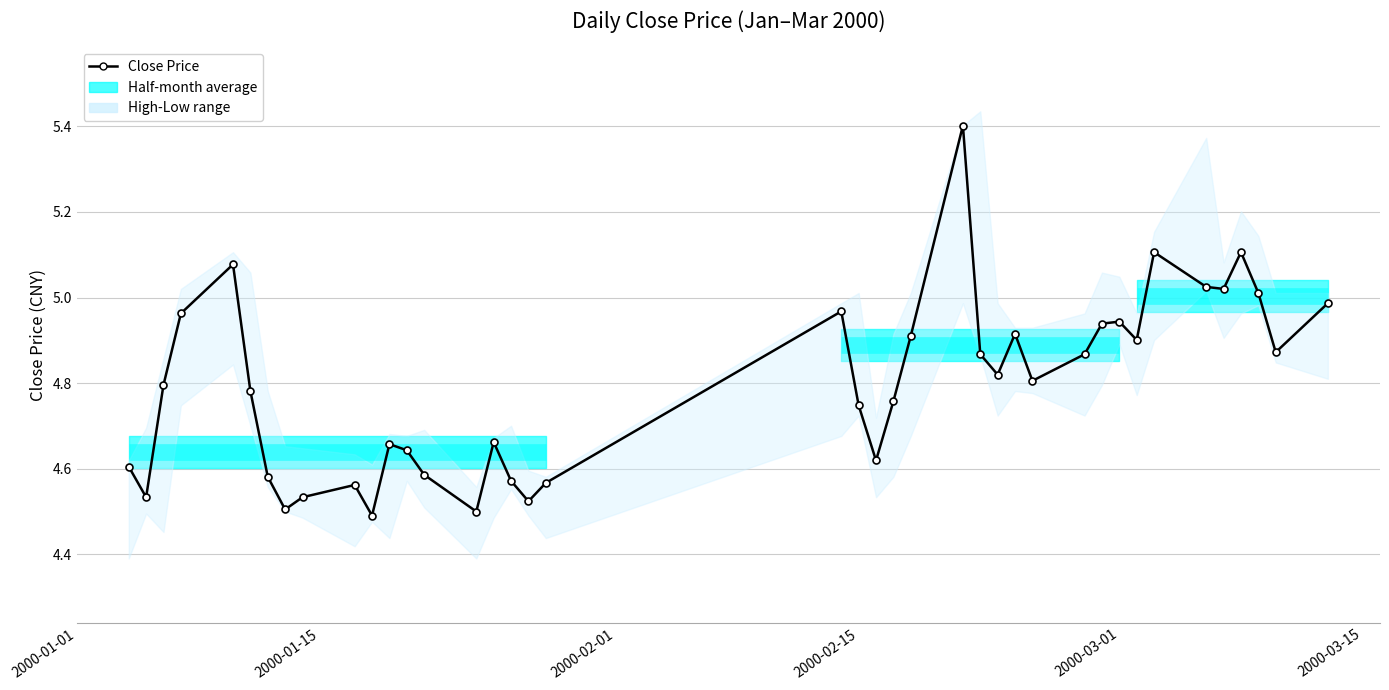

How many lines are shown in the chart?

1